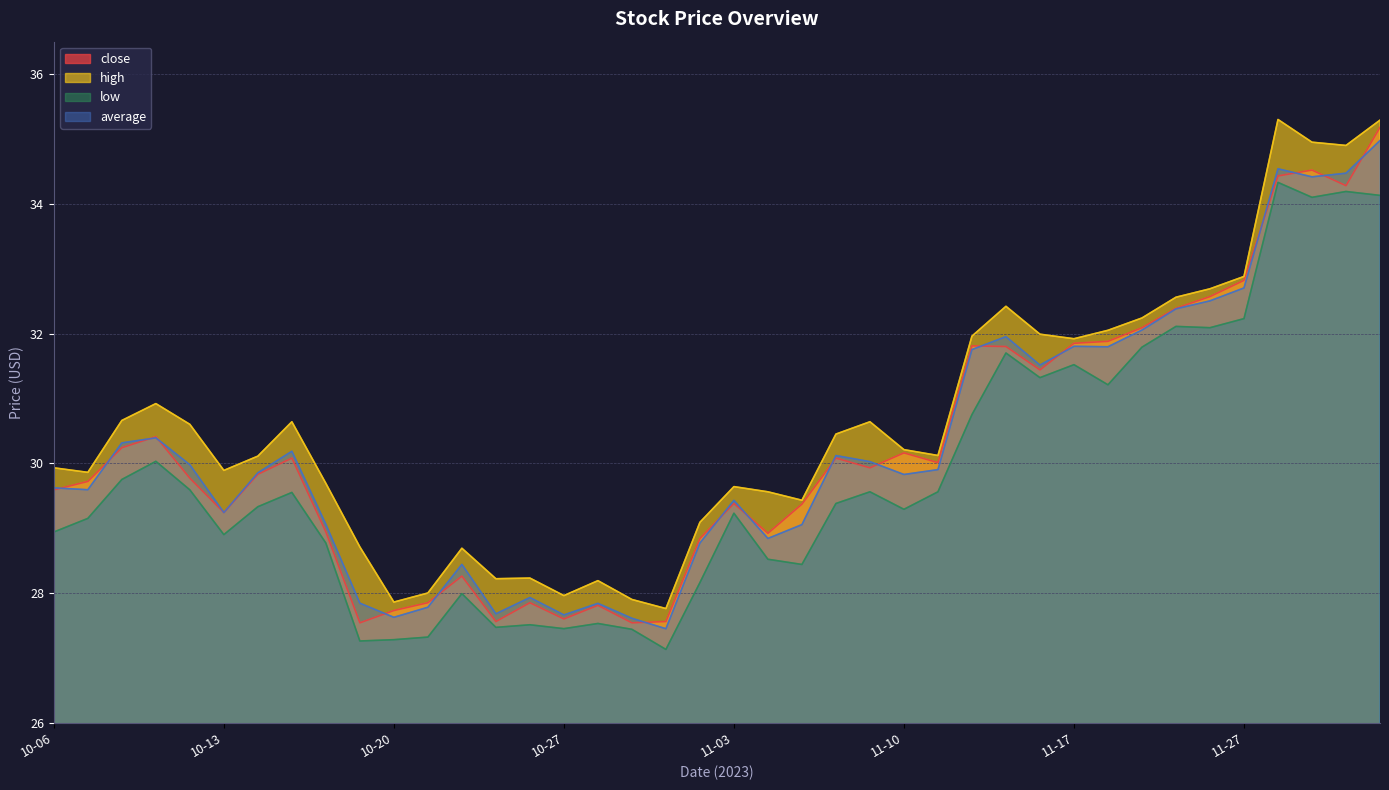

What is the total value across all series at 10-30?

111.4